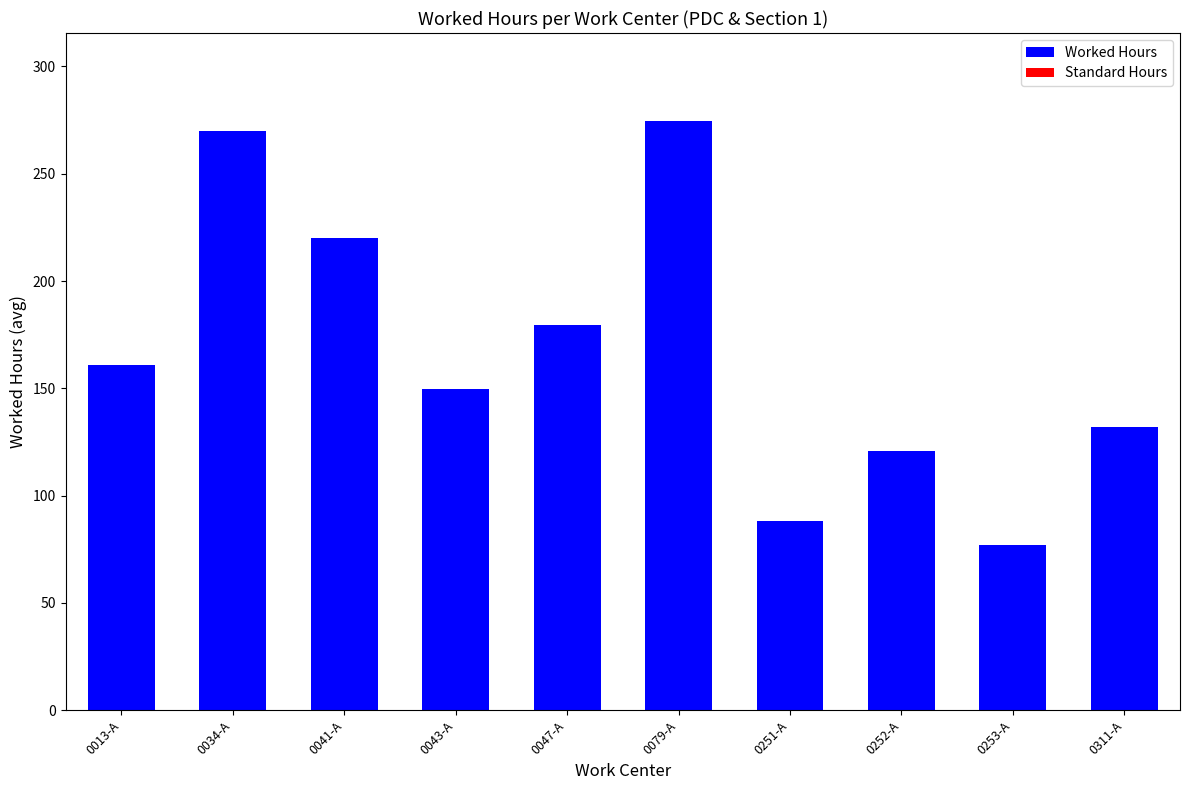

Which has a higher value, 0043-A or 0041-A?

0041-A